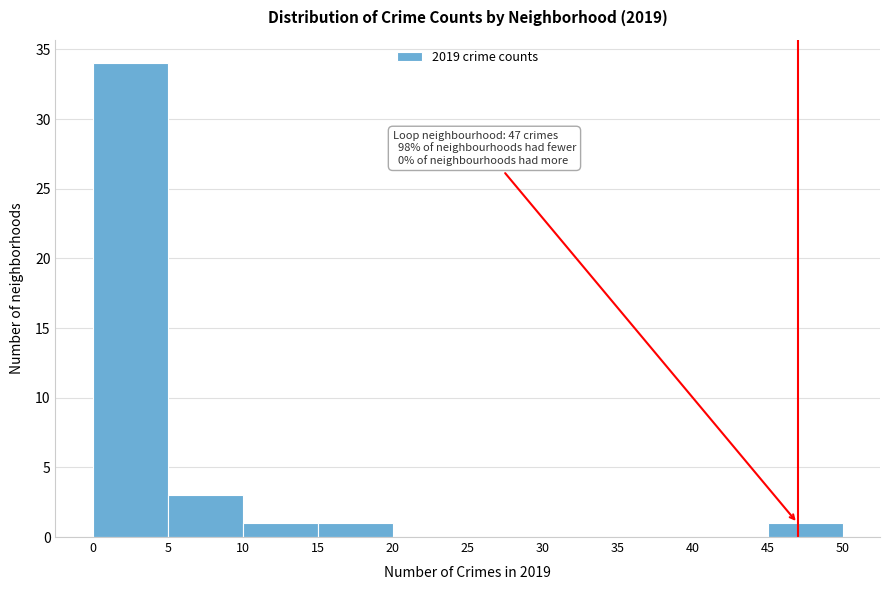

Which range on the x-axis has the tallest bar?

0 to 5